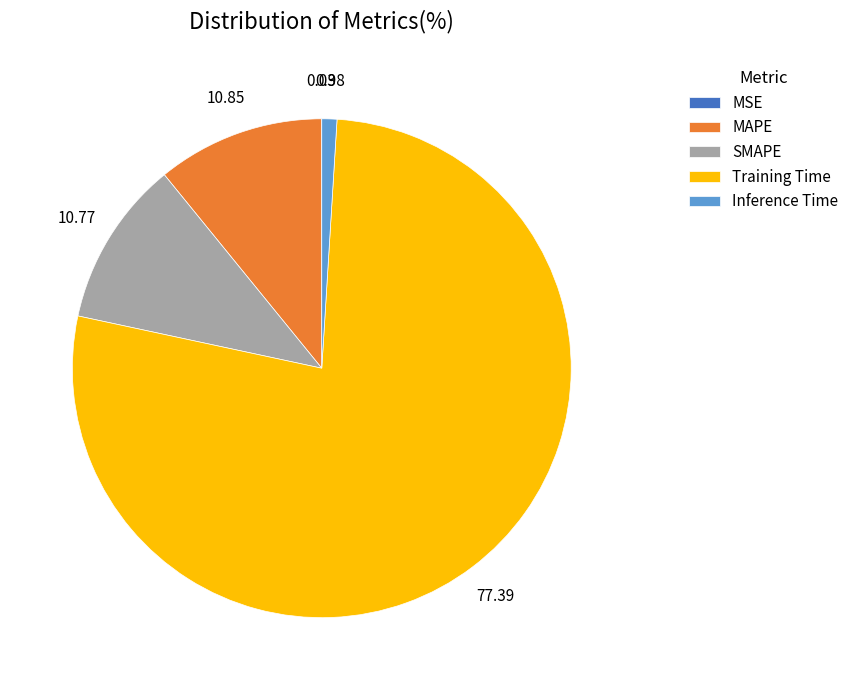

Is the sum of Training Time and SMAPE greater than half?

Yes